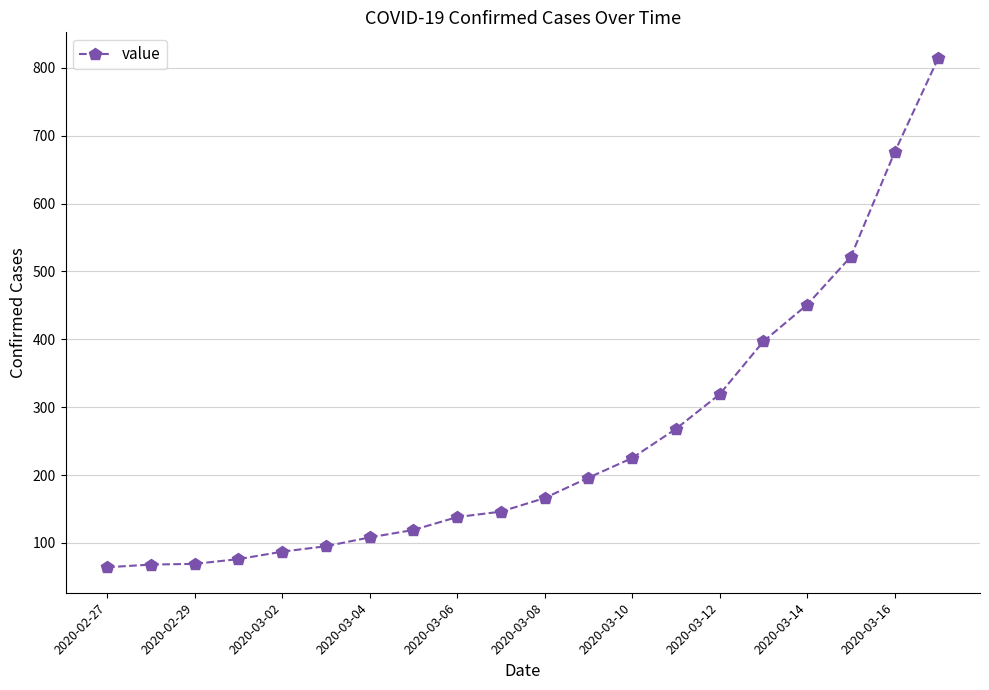

What is the value of the 3rd point from the left?

69